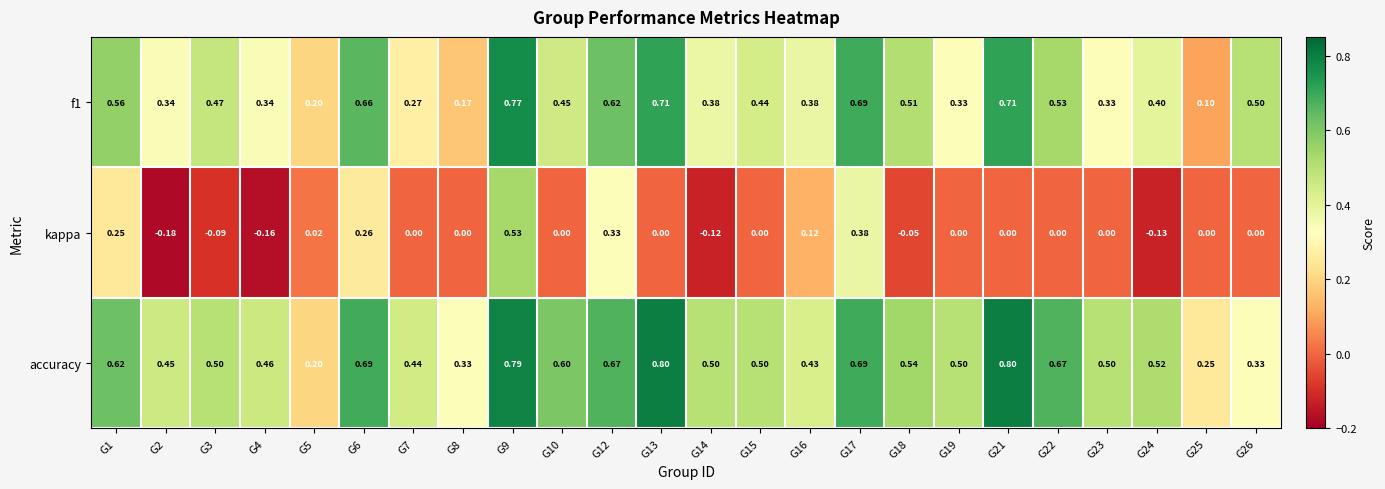

Is the value of kappa at G22 greater than the value of accuracy at G21?

No